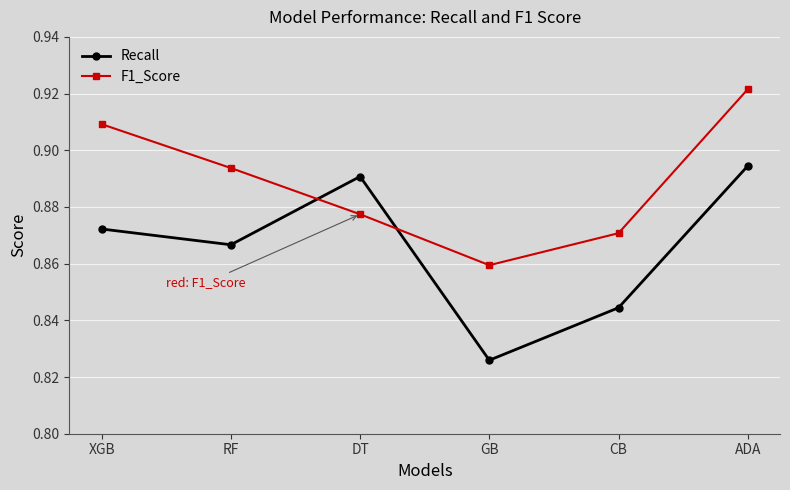

Which label corresponds to the smallest value in the chart?

GB